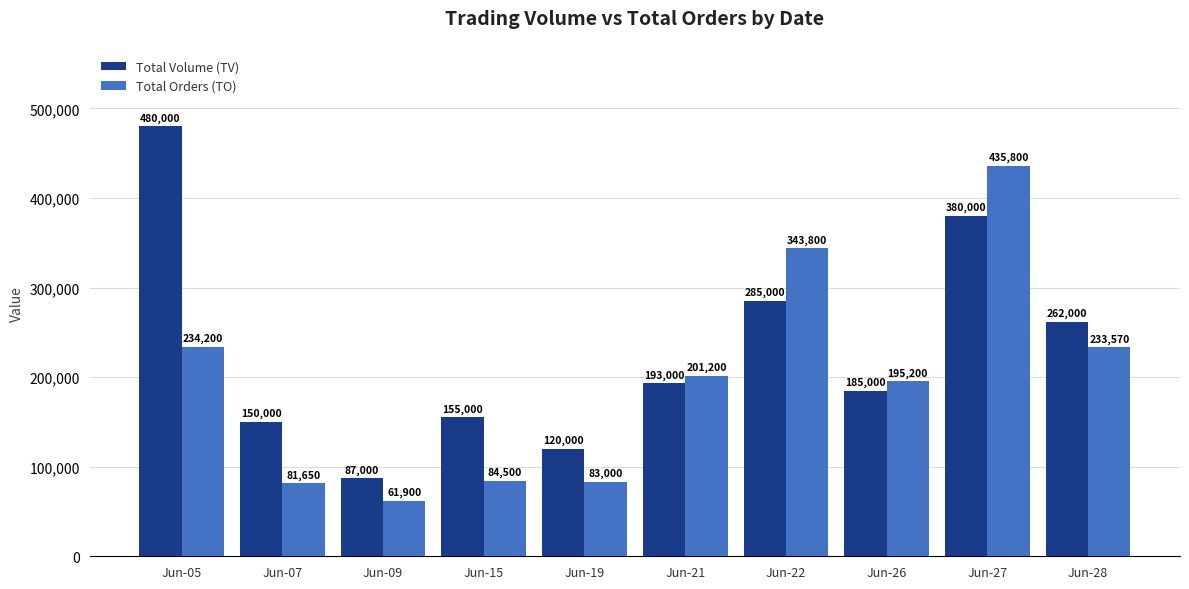

Between Jun-07 and Jun-19, which series saw the biggest shift?

Total Volume (TV)